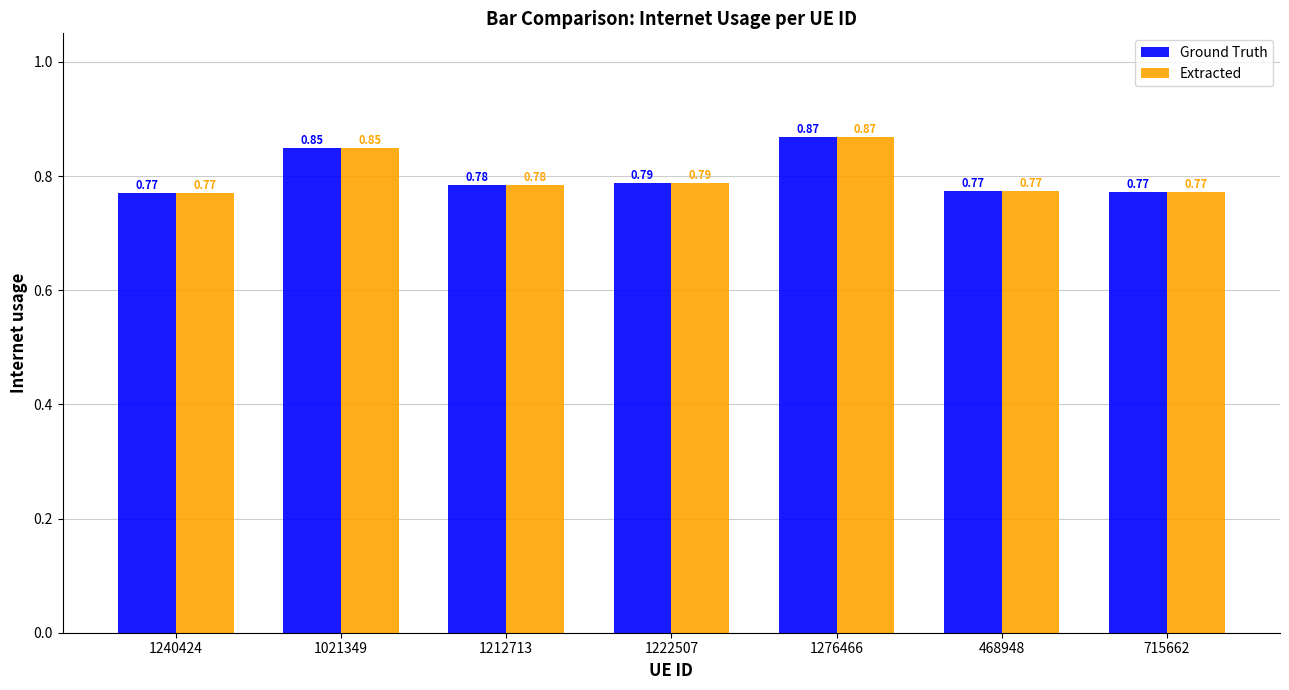

What is the sum of the Extracted values at 1240424 and 468948?

1.5